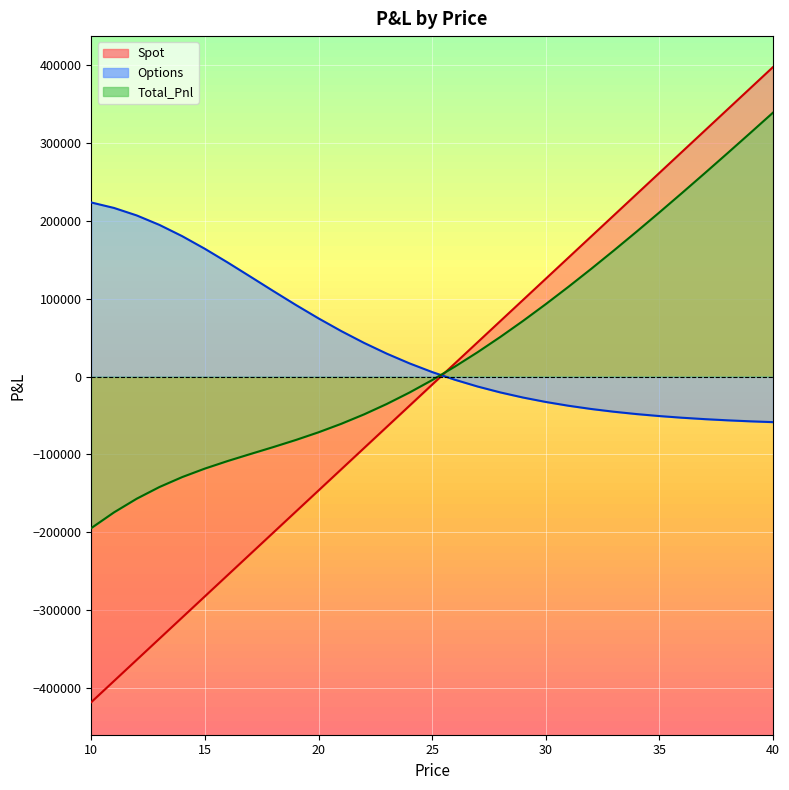

True or false: Total_Pnl has more than 1 interior local peaks.

False